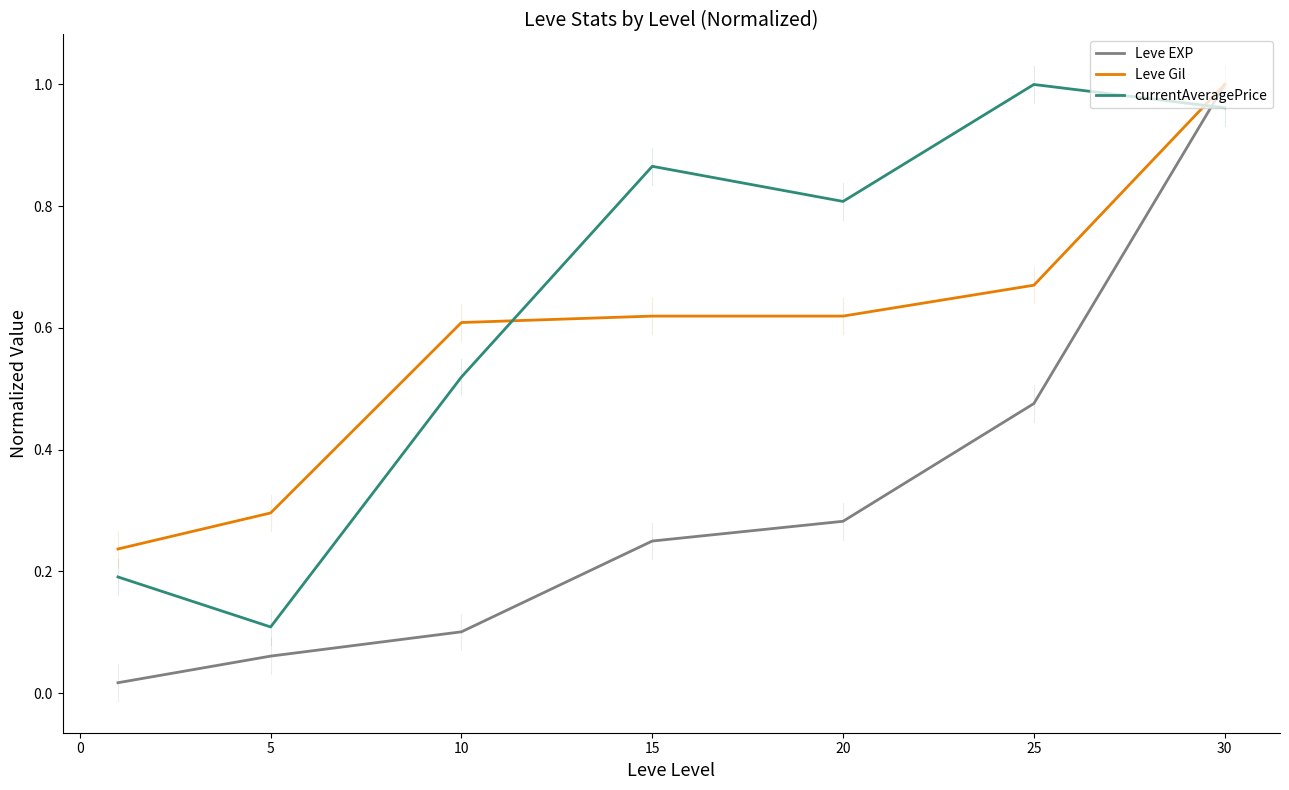

How many lines are shown in the chart?

3